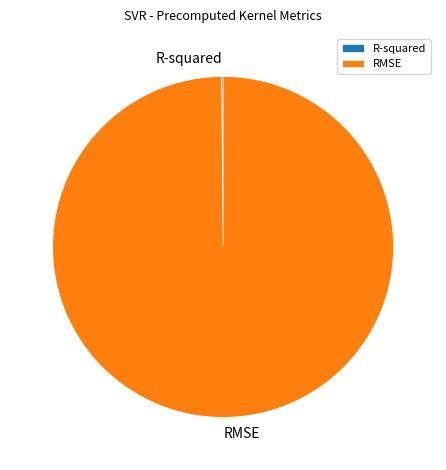

Is it true that RMSE is 100% of the pie?

True